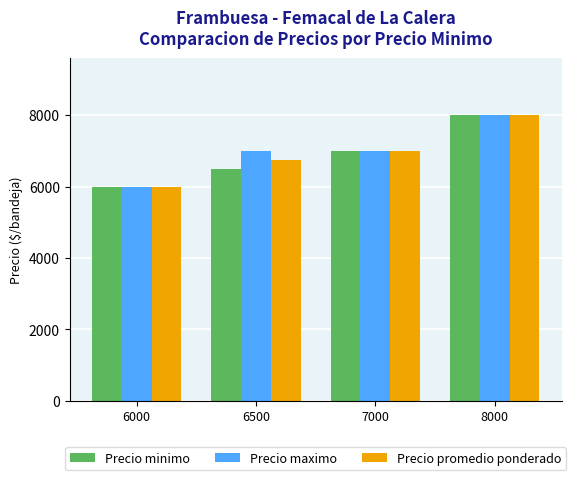

The Precio minimo series shows 8000 at 8000. True or false?

True